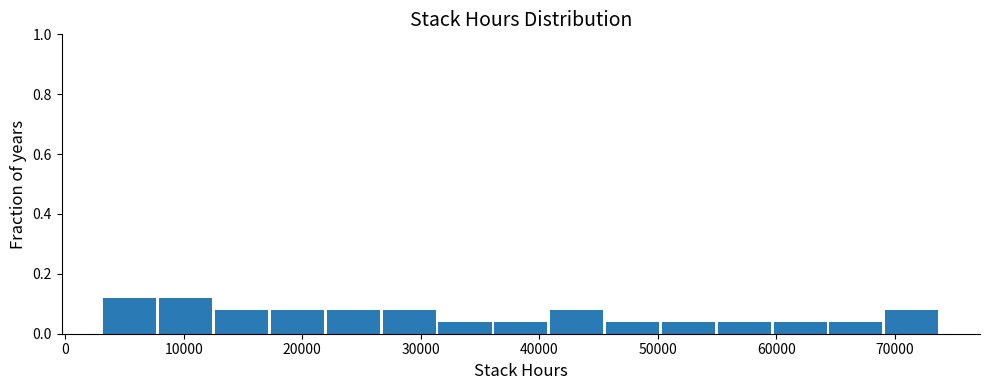

Reading left to right, list every bar in this chart as the range it spans on the x-axis followed by its height. Neither the bar edges nor the heights are printed on the chart, so give them approximately, as read against the axes.

3000 to 8000: 0.12
8000 to 13000: 0.12
13000 to 17000: 0.08
17000 to 22000: 0.08
22000 to 27000: 0.08
27000 to 31000: 0.08
31000 to 36000: 0.04
36000 to 41000: 0.04
41000 to 46000: 0.08
46000 to 50000: 0.04
50000 to 55000: 0.04
55000 to 60000: 0.04
60000 to 64000: 0.04
64000 to 69000: 0.04
69000 to 74000: 0.08